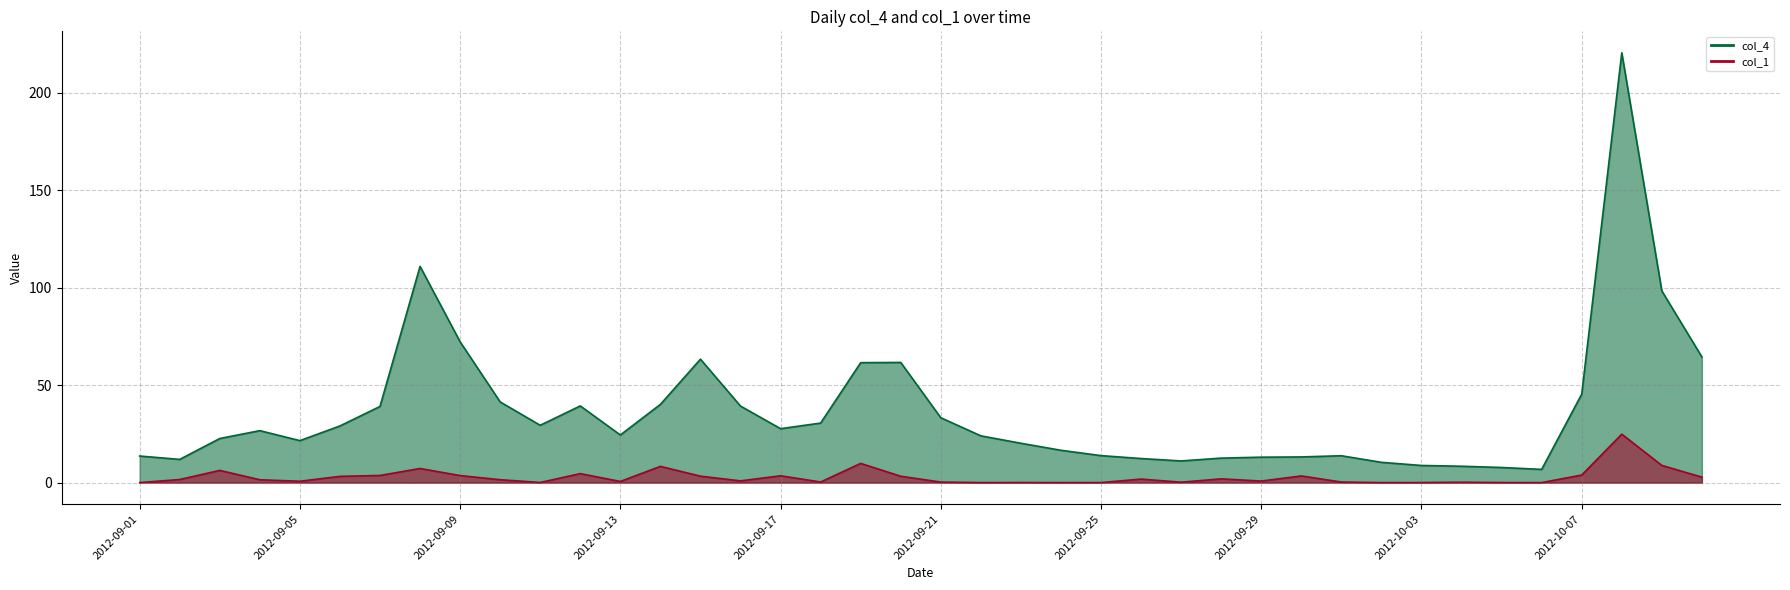

What is the label of the 32nd point from the right?

2012-09-09